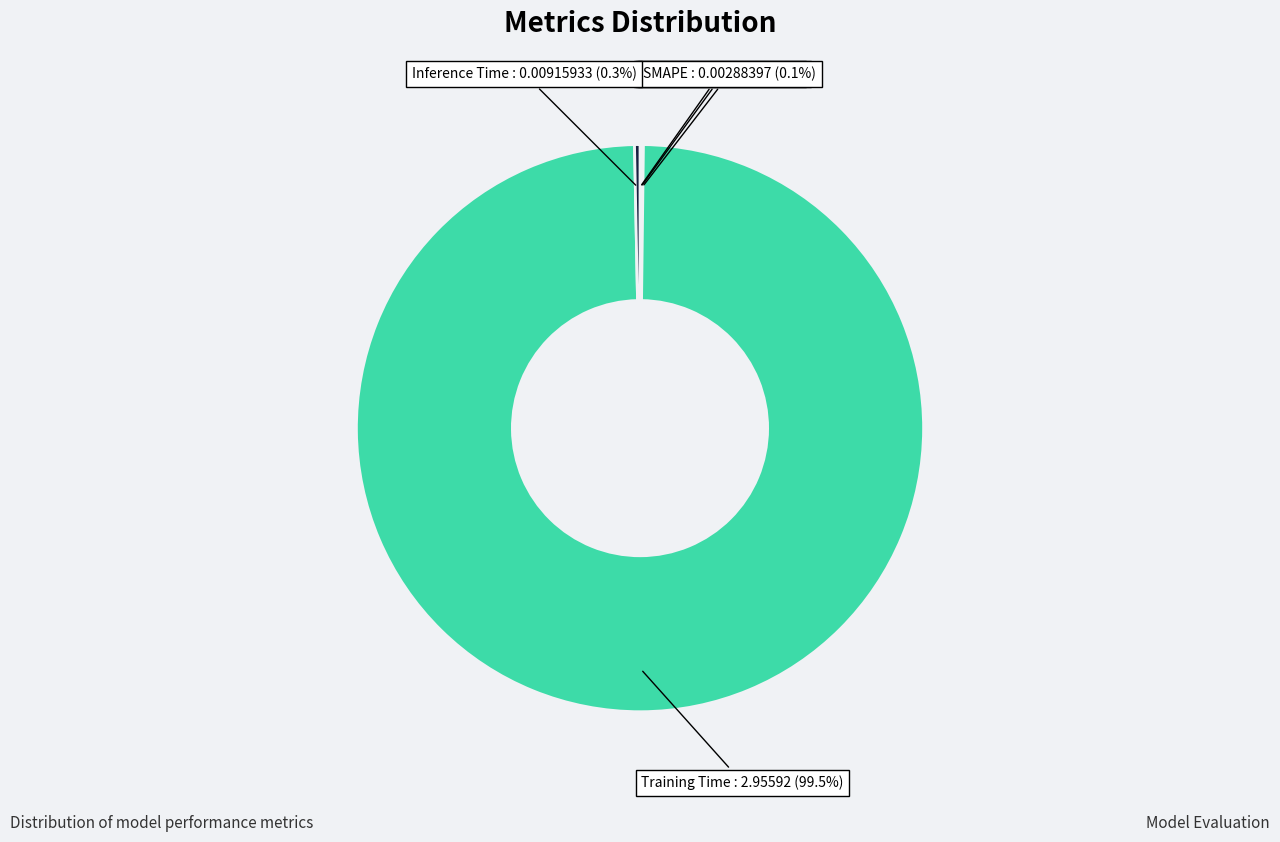

Does any single category account for the majority?

Yes